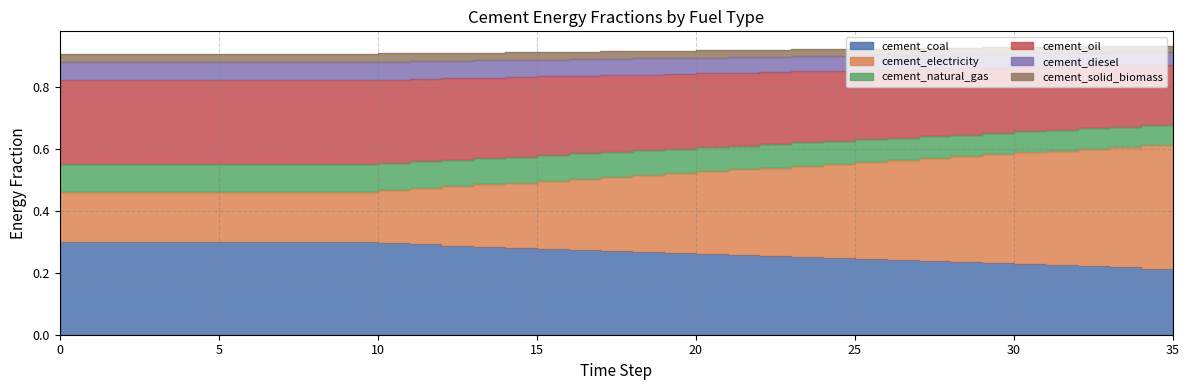

True or false: cement_oil and cement_electricity intersect in this chart.

False